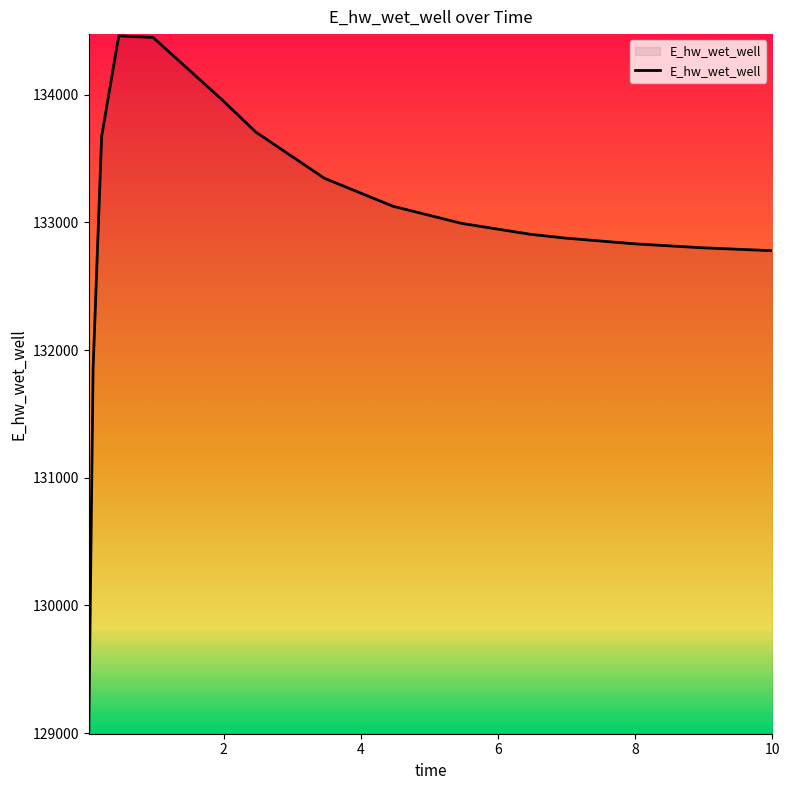

What is the smallest value displayed?

129007.9